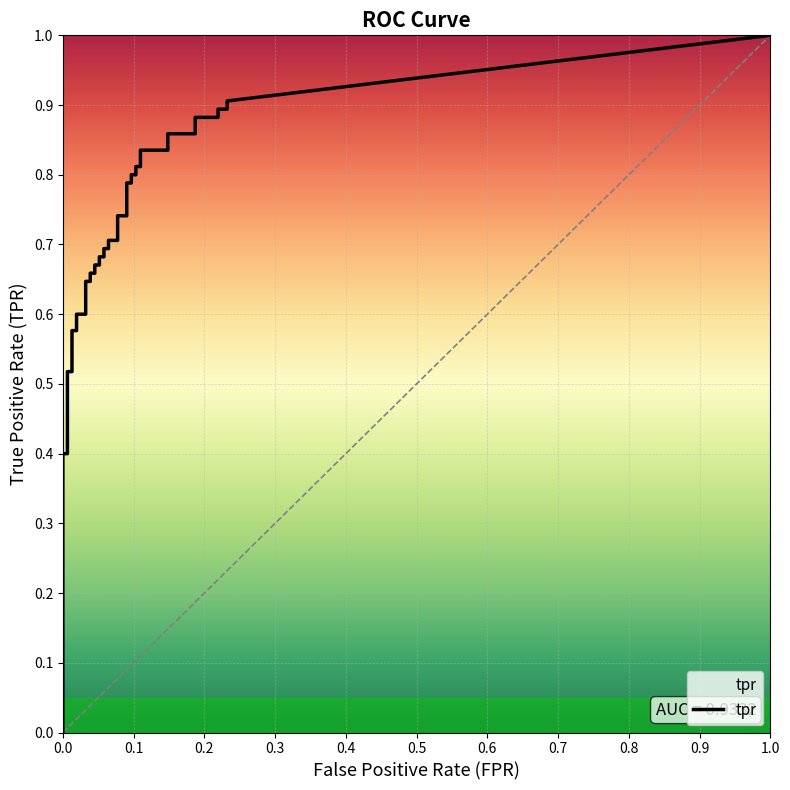

What is the sum of all fpr values?

3.2